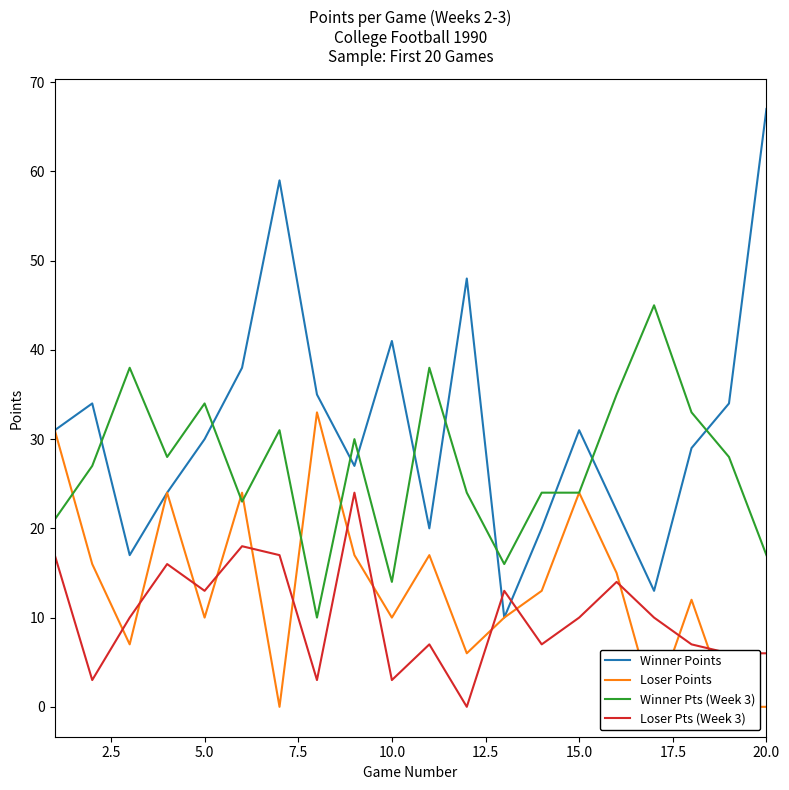

Which category has the highest value in the Winner Points series?

20.0